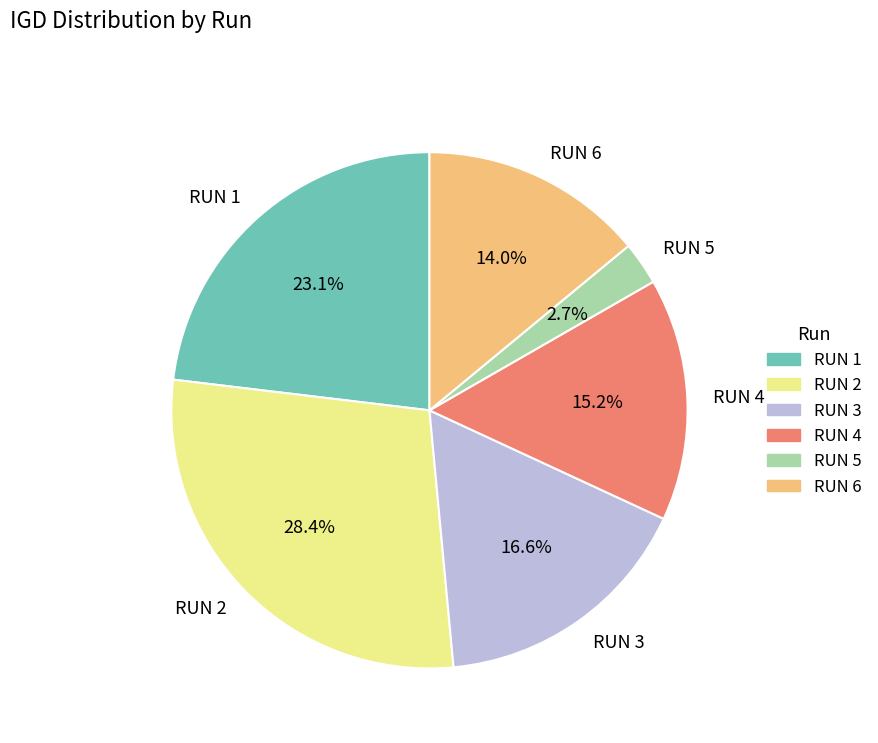

Is the sum of RUN 1 and RUN 4 greater than half?

No